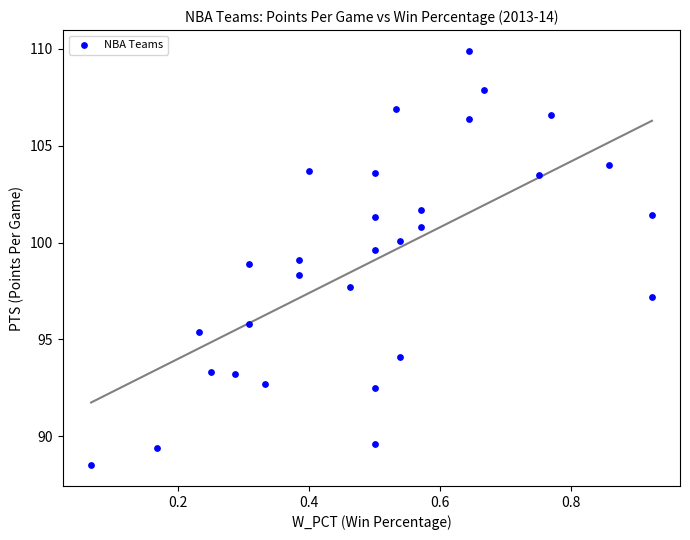

What is the range of Y values (max minus min)?

21.4